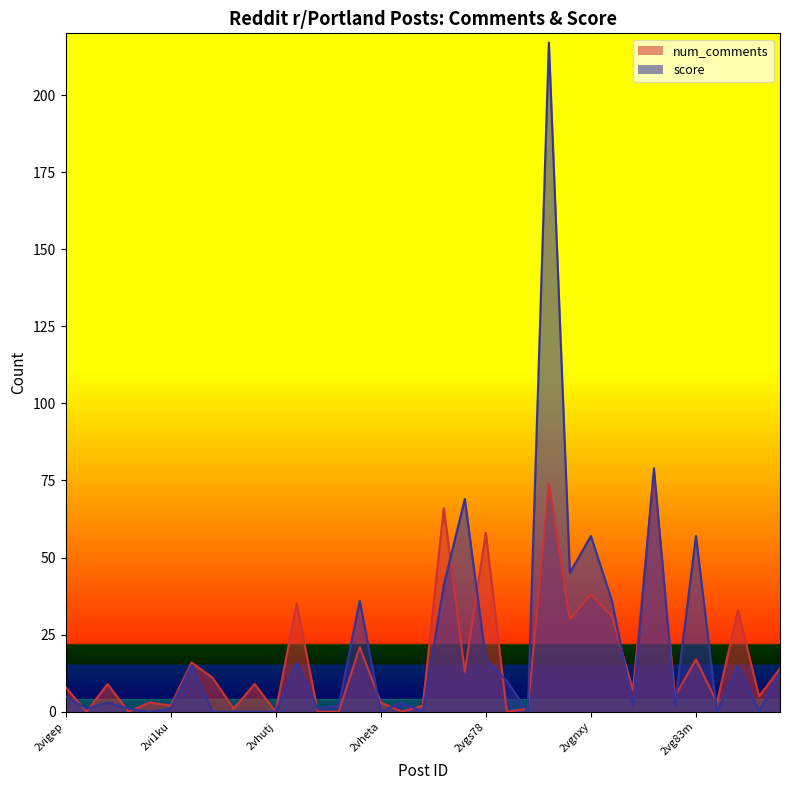

Where is score nearest to the value 108?

2vgc1y